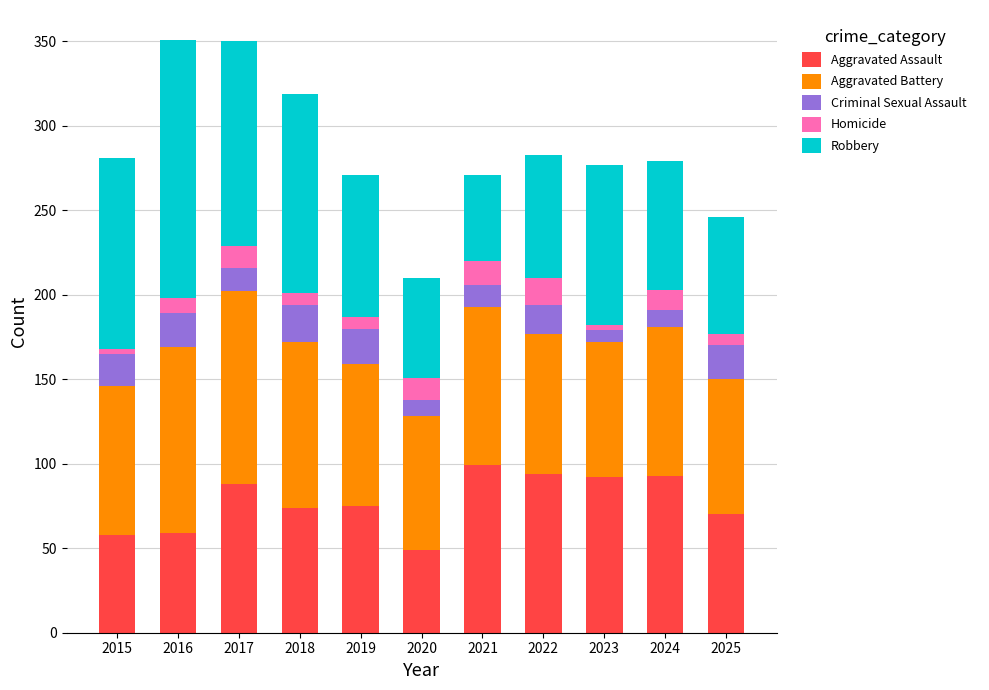

What is the highest value of the Aggravated Assault series?

99